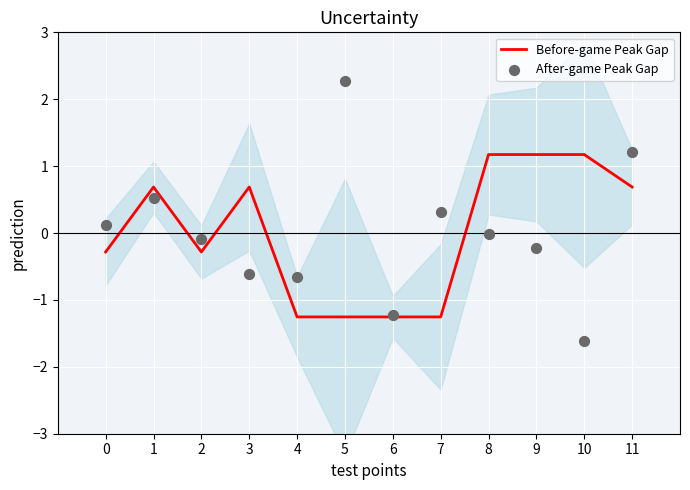

At which category is the sum across all series the highest?

11